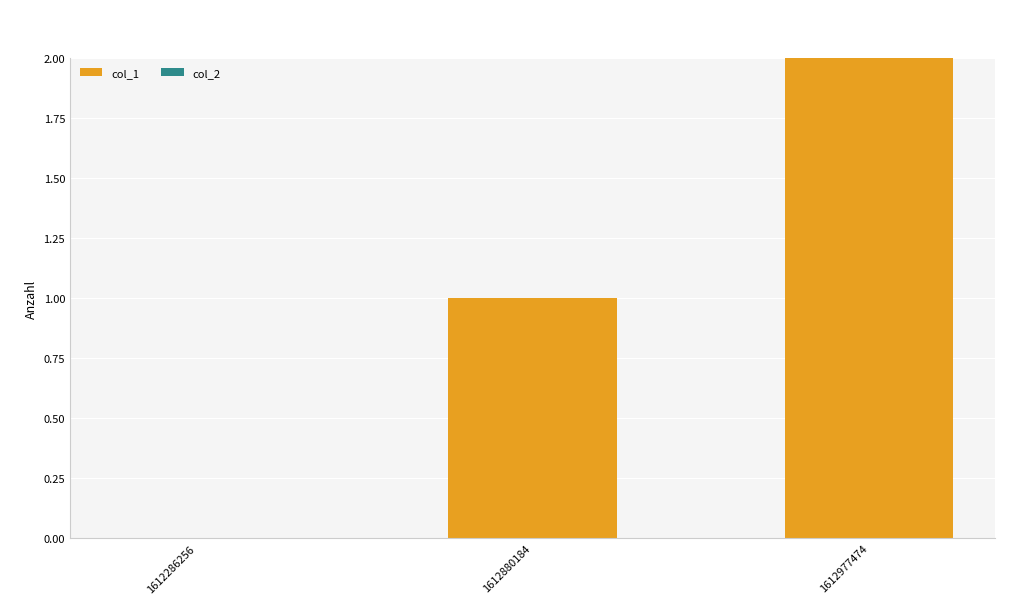

Between 1612880184 and 1612977474, which is larger?

1612977474